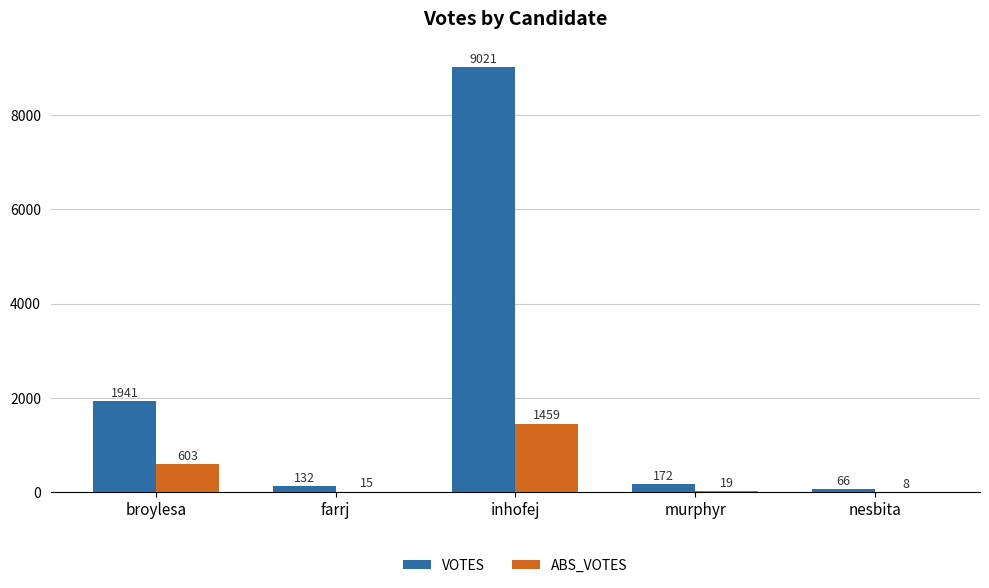

What is the spread (max minus min) of values at farrj?

117